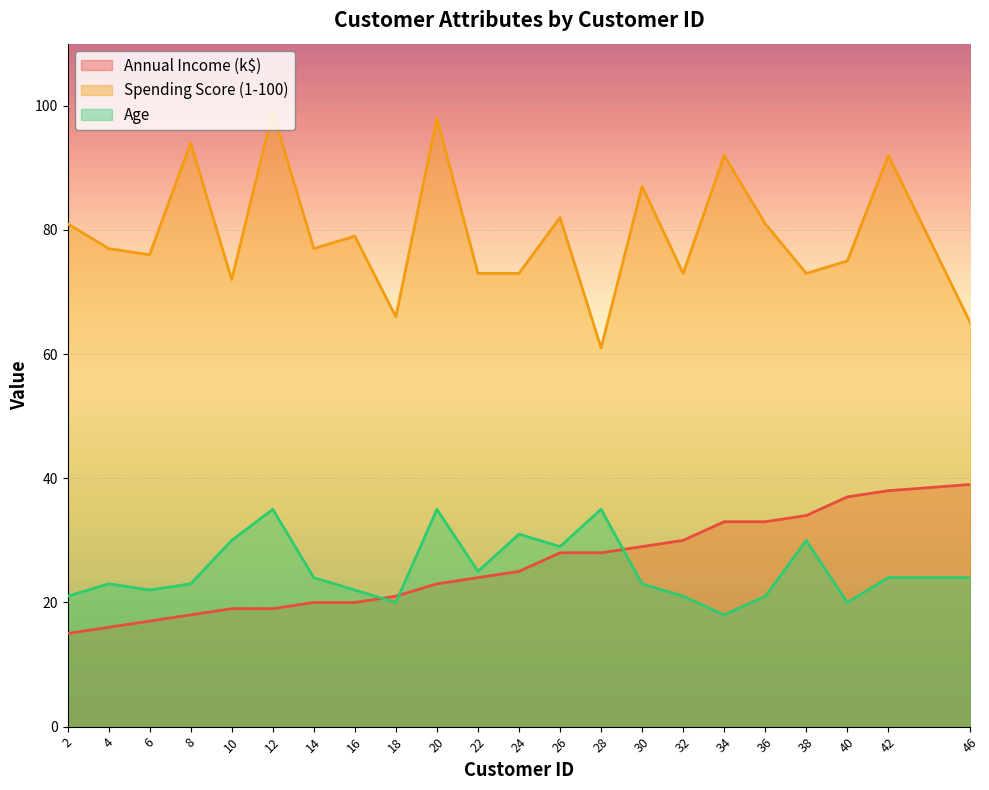

The Age series shows 35 at 20. True or false?

True